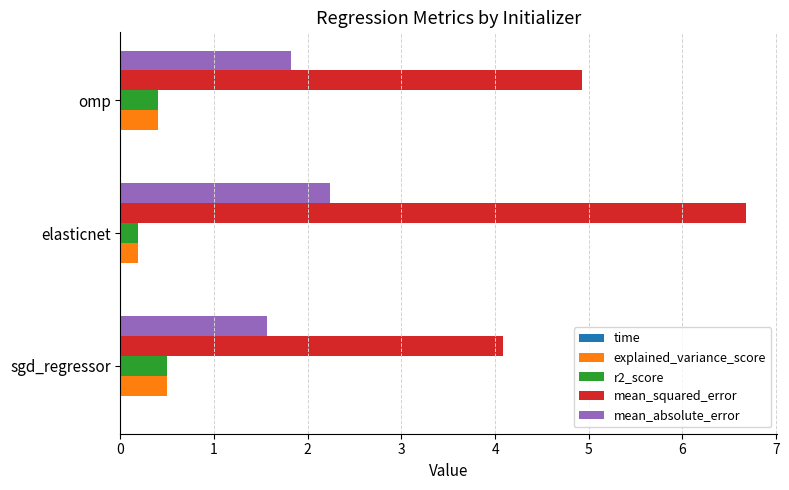

At which category is the sum across all series the highest?

elasticnet